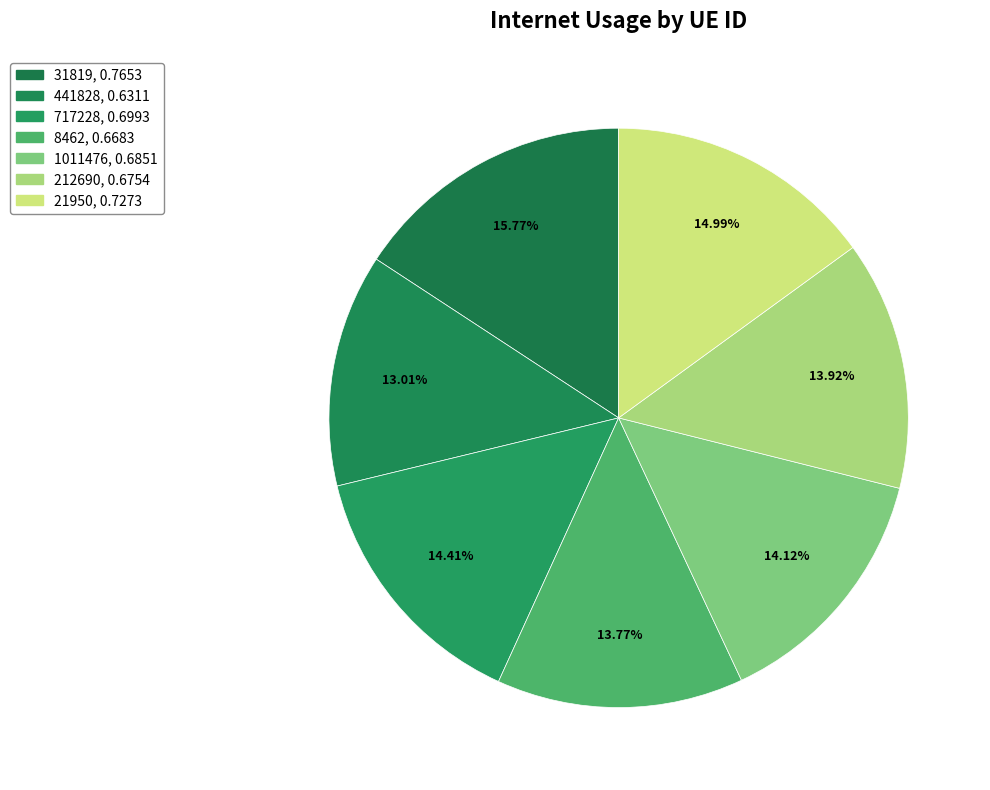

Rank the categories by value from highest to lowest.

31819, 21950, 717228, 1011476, 212690, 8462, 441828